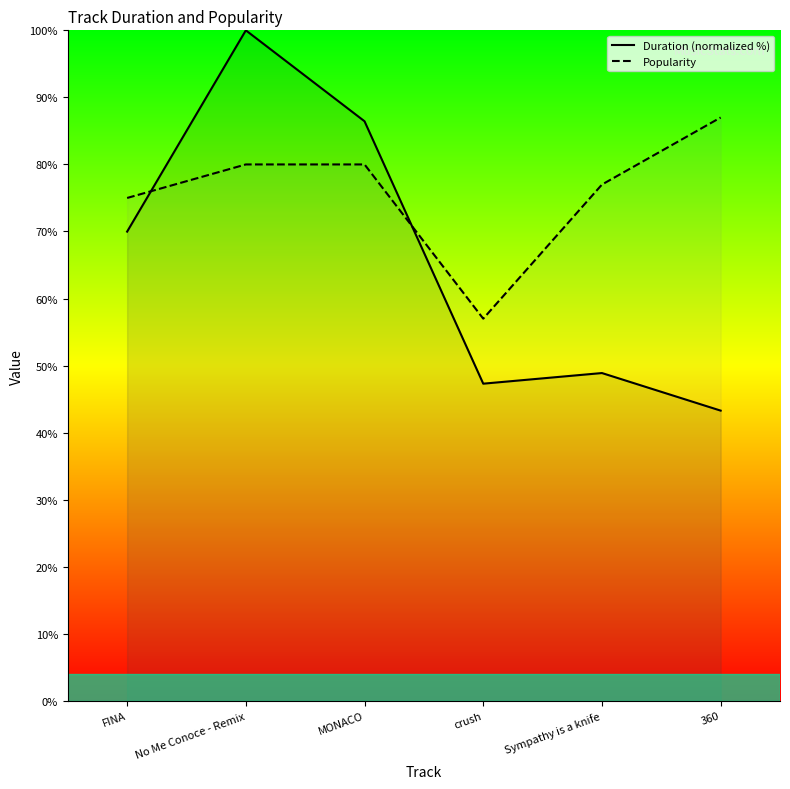

Does the chart display data point markers on the line(s)?

No